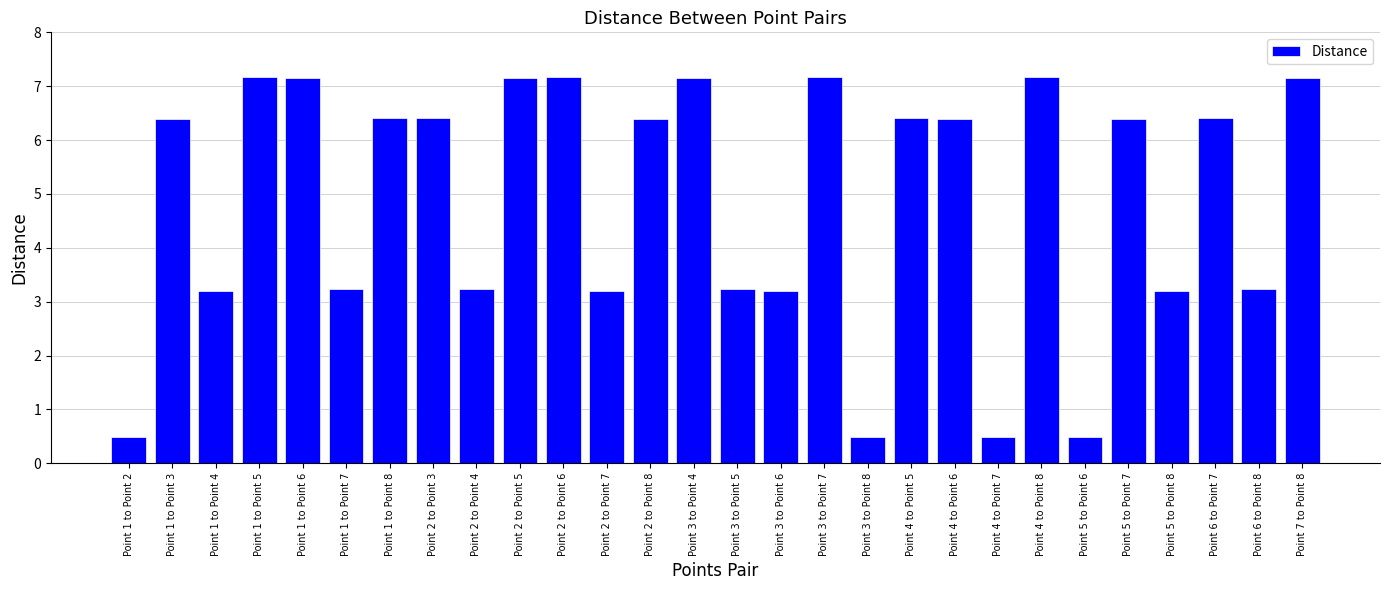

Where does the data first go above 6?

Point 1 to Point 3